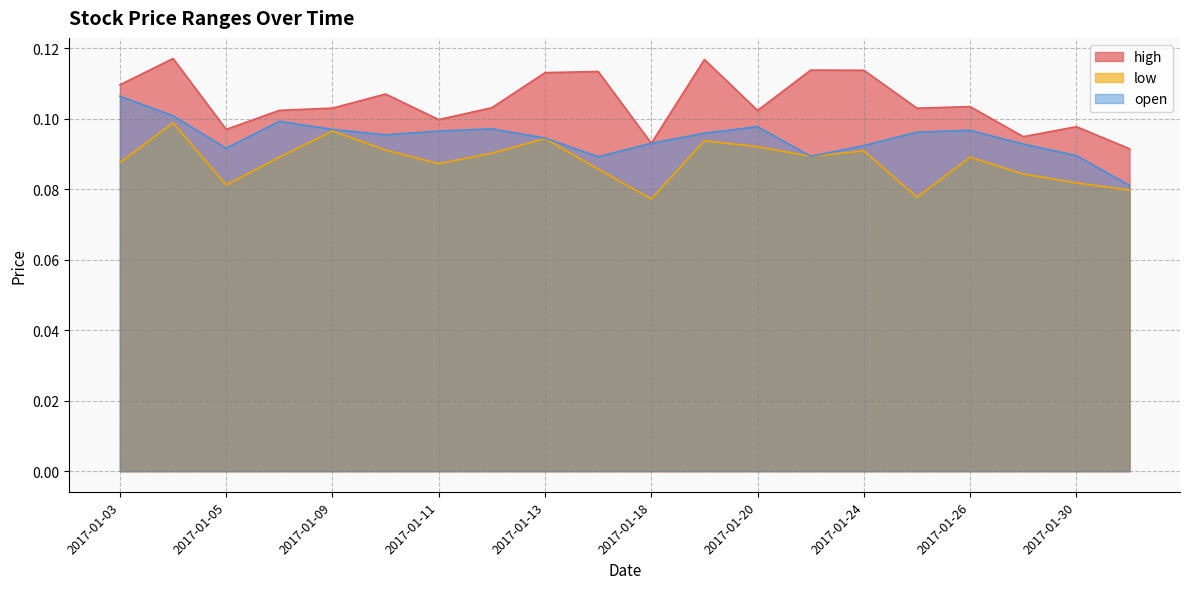

True or false: open has more than 0 points higher than both neighbors.

True